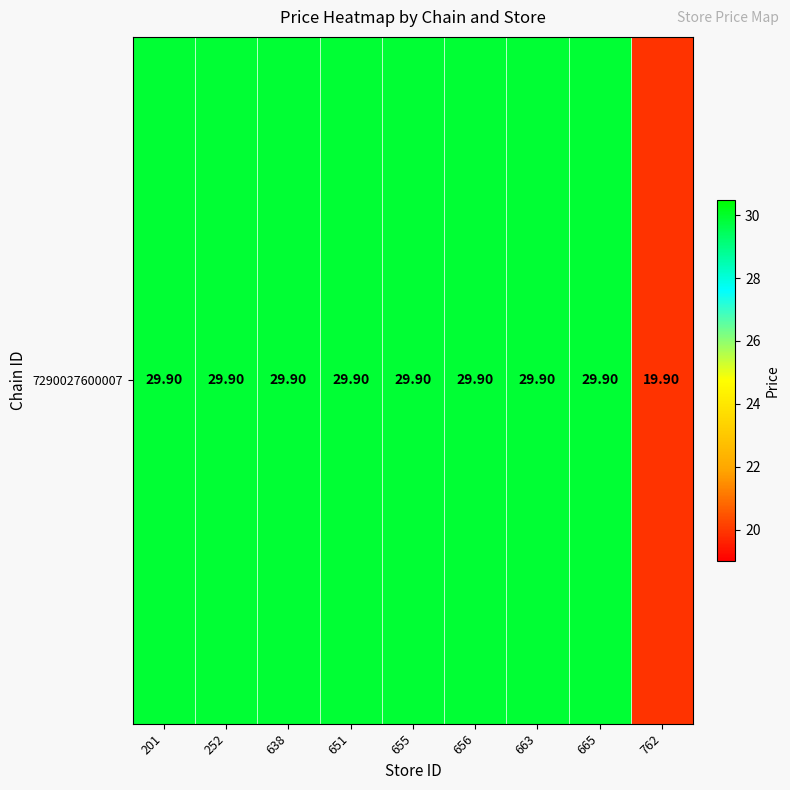

The chart shows a value of 29.9 at 663. True or false?

True